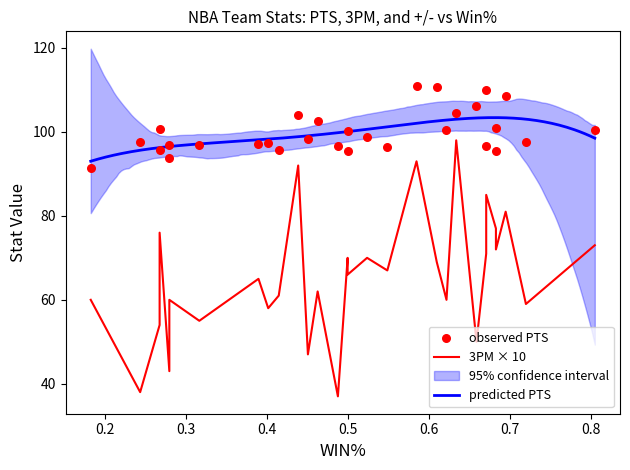

At how many categories does at least one series exceed -3?

30